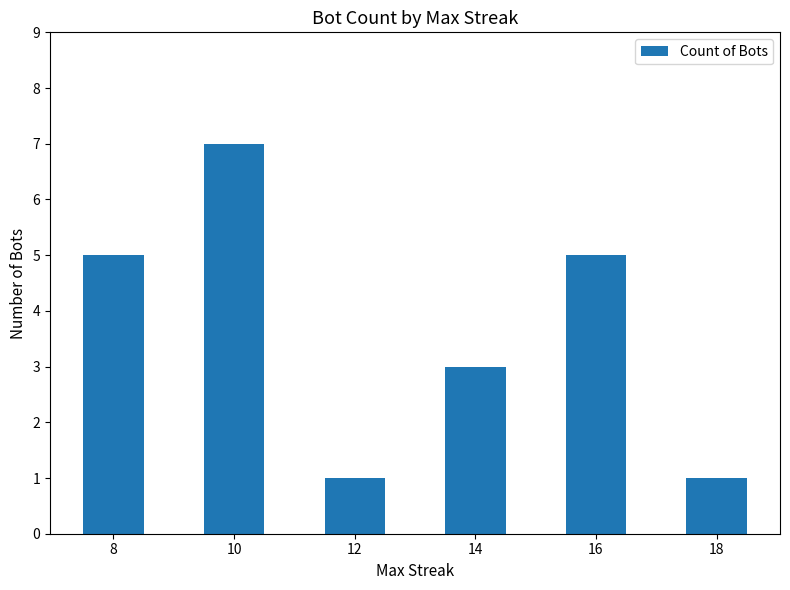

How many data points are less than 5?

3